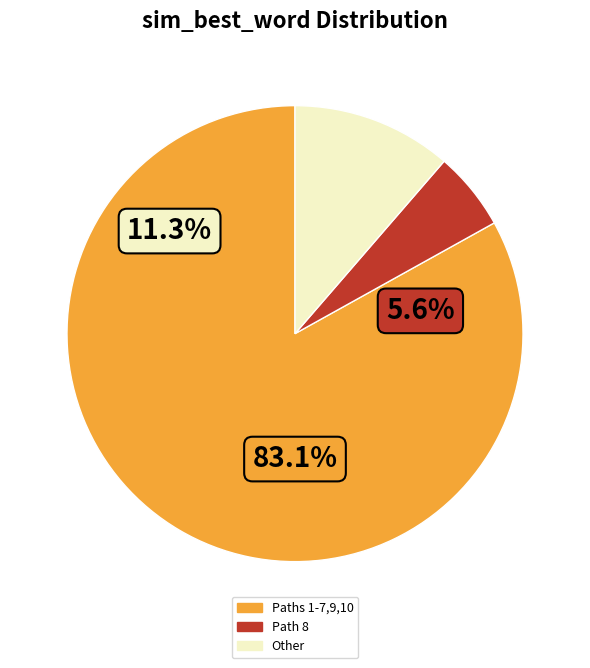

What is the smallest slice in the pie chart?

8